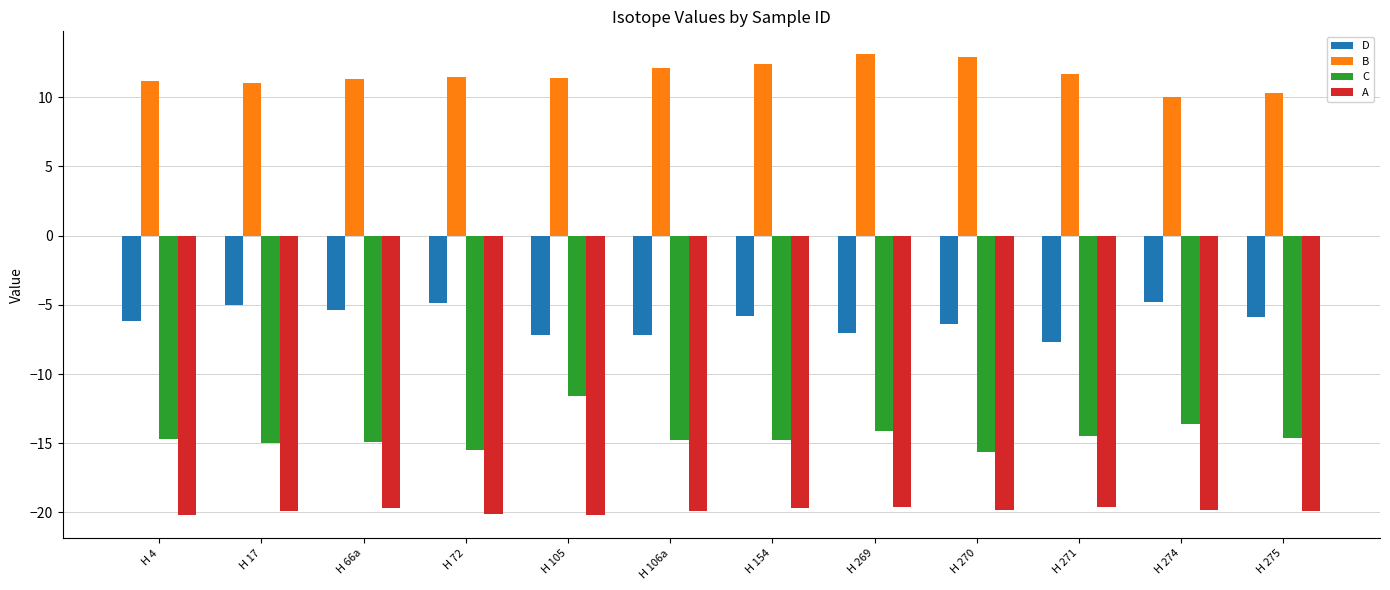

The D series shows -8.6 at H 270. True or false?

False